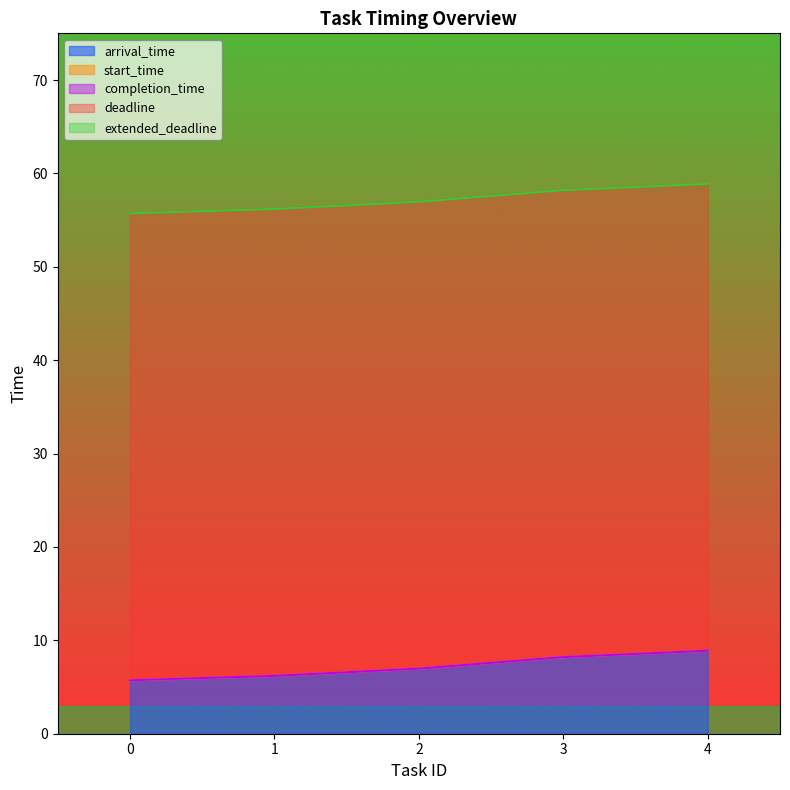

How many data points in arrival_time are above 6?

4